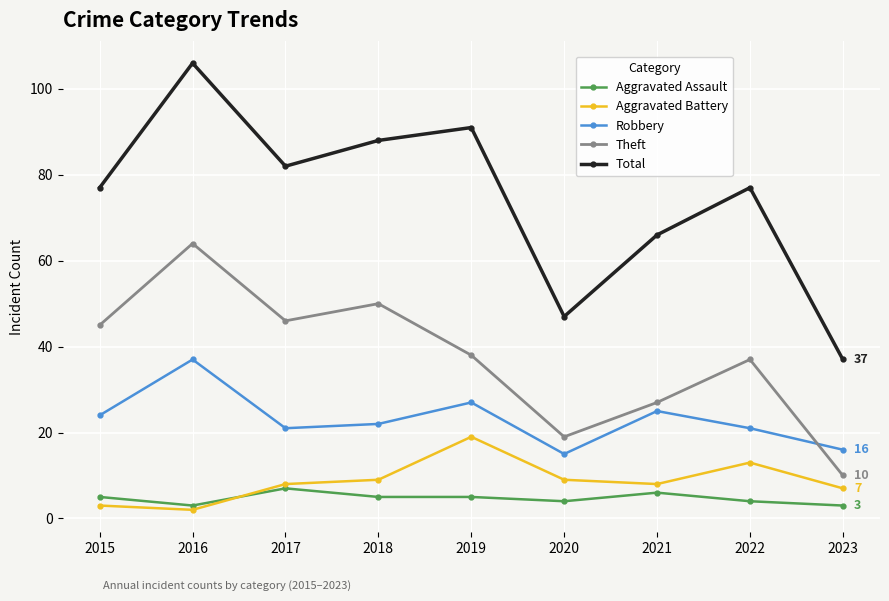

Rank the series by their maximum value, from lowest to highest.

Aggravated Assault, Aggravated Battery, Robbery, Theft, Total